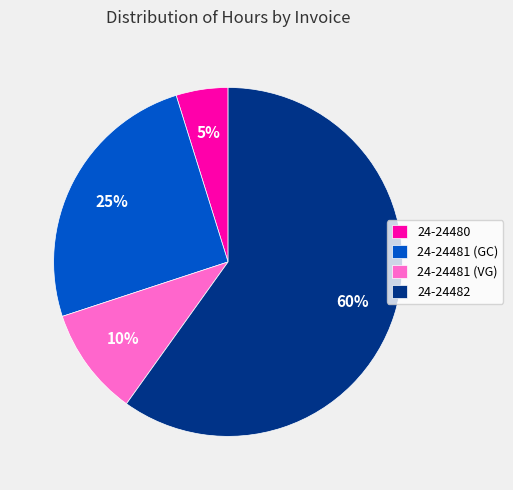

Between 24-24482 and 24-24481 (GC), which is larger?

24-24482